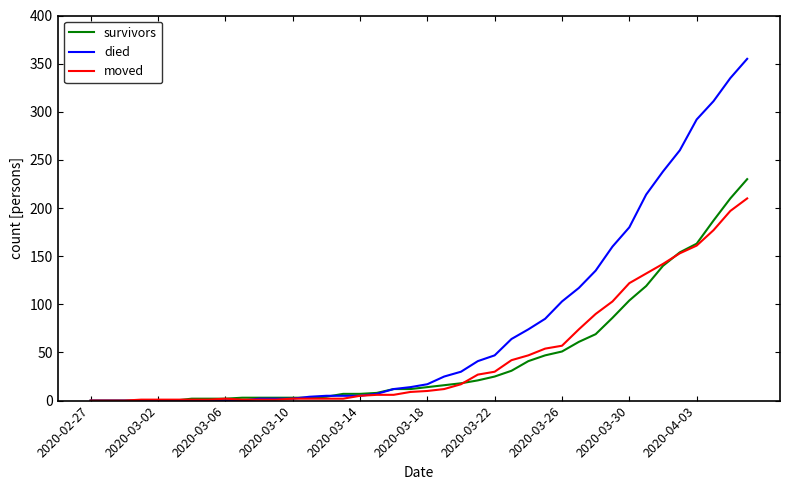

What is the maximum value for died?

355